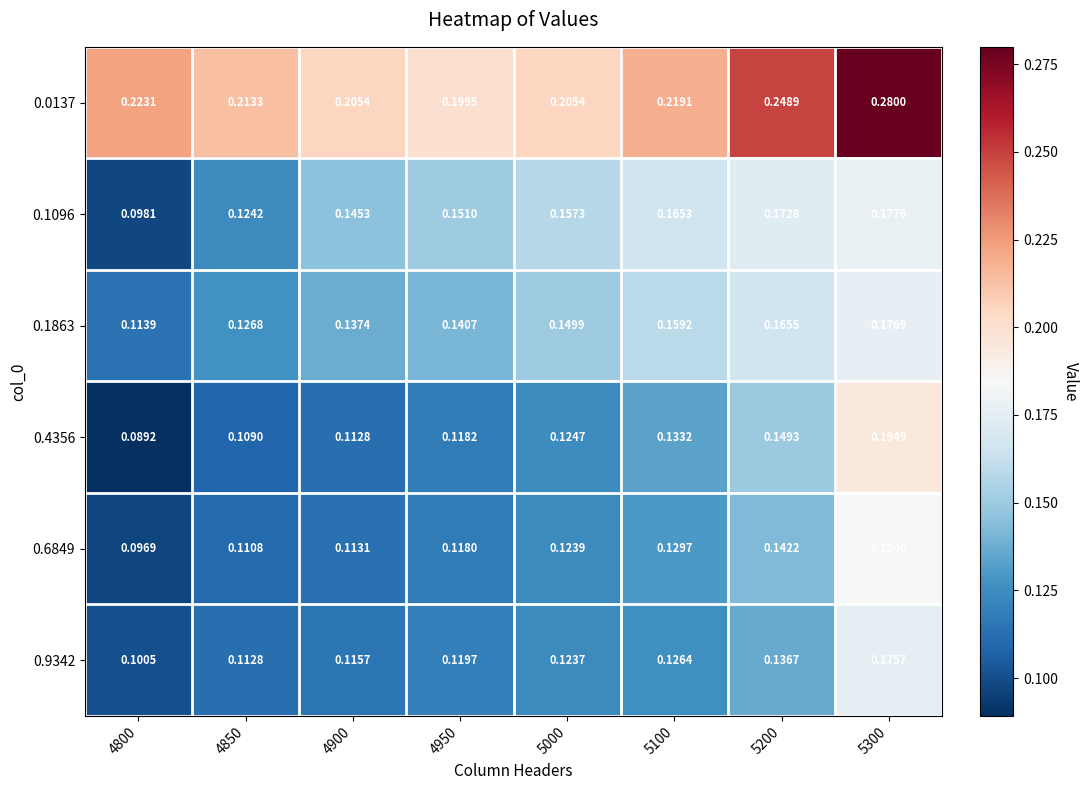

Is the value of 0.9342 at 4800 greater than the value of 0.1096 at 5100?

No